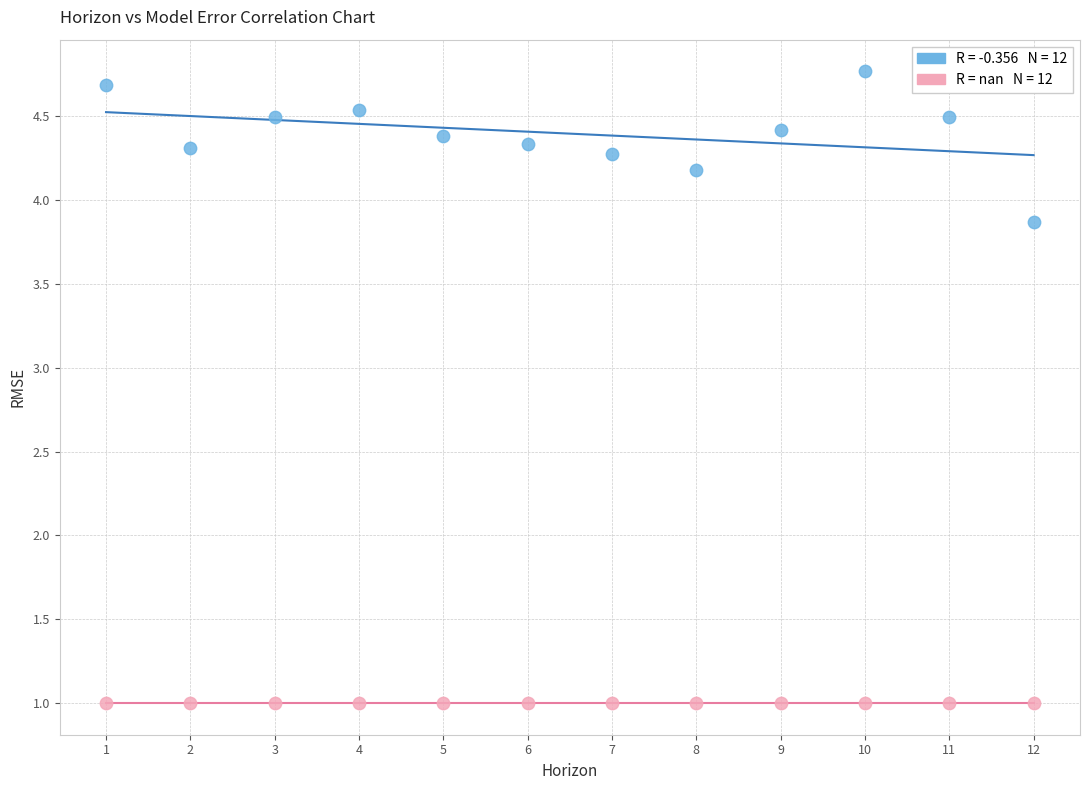

Count the number of points in this scatter plot.

24